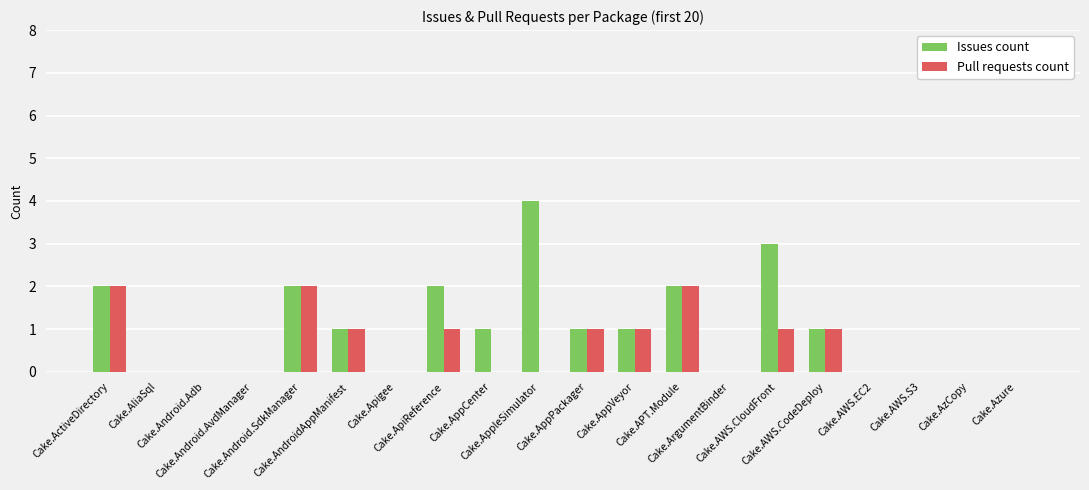

How many distinct data groups are displayed?

2